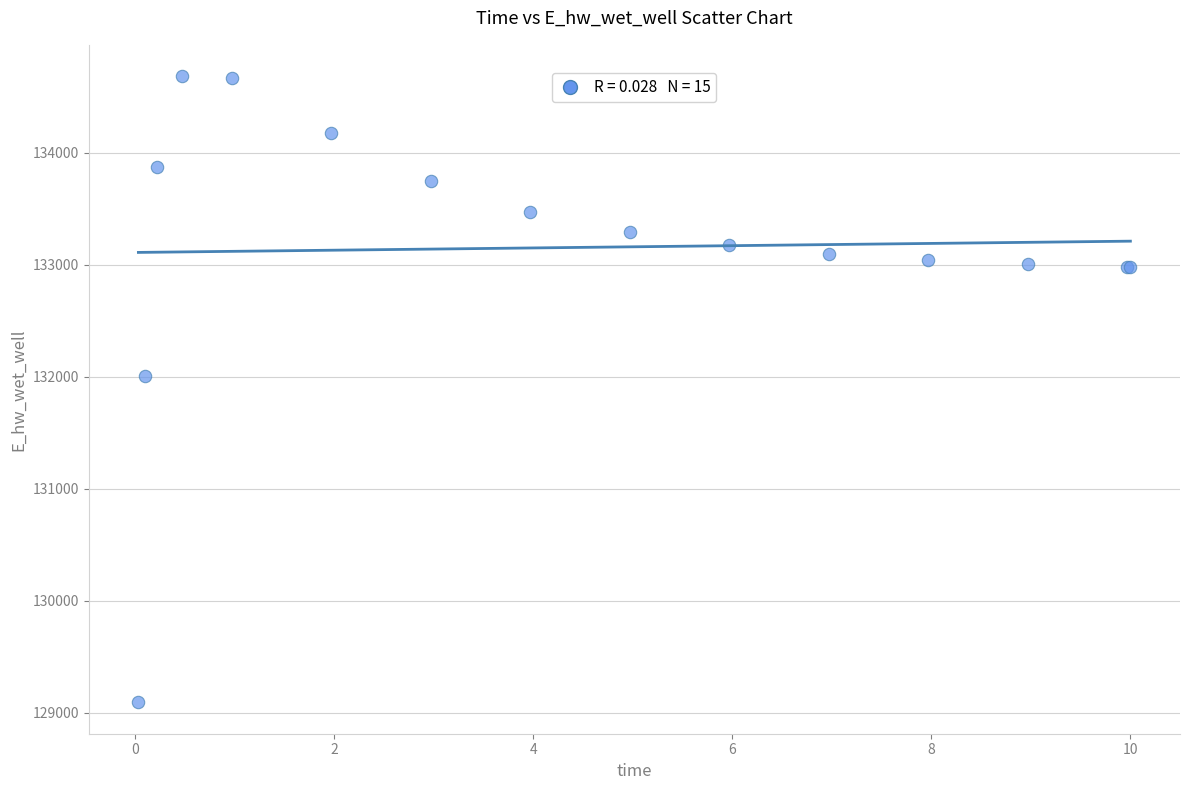

What Y value in the scatter plot is closest to 131889?

132011.0